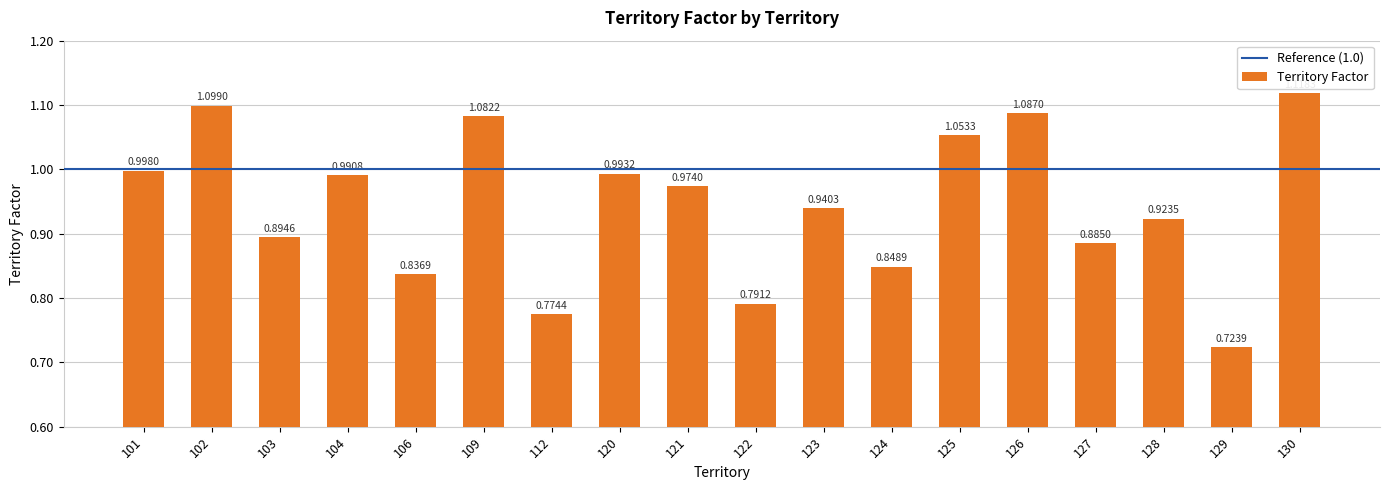

Between 130 and 106, which is larger?

130